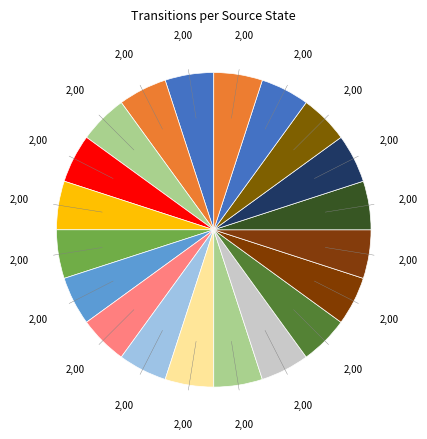

Count the number of slices in the pie.

20